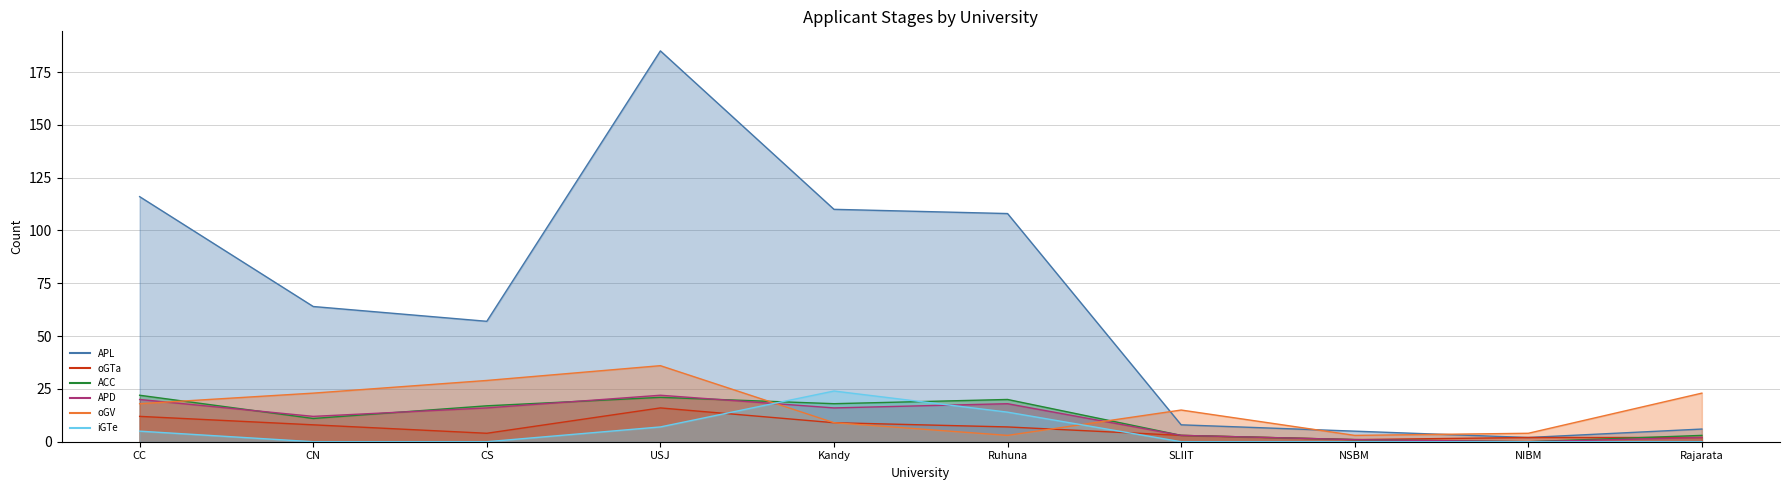

Rank the series at CS from highest to lowest value.

APL, oGV, ACC, APD, oGTa, iGTe